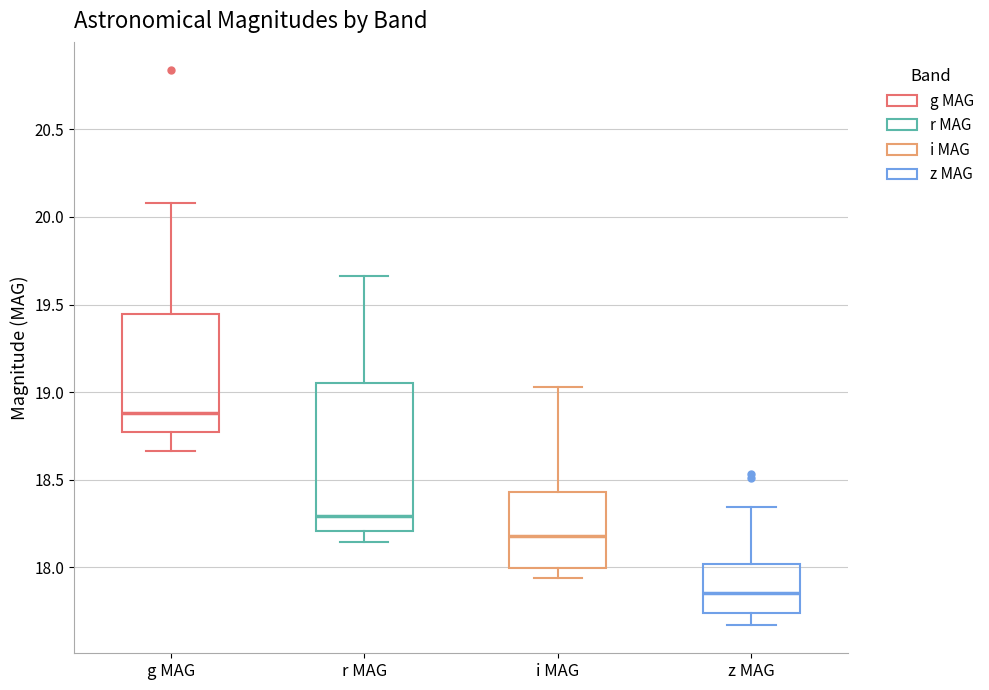

Reading left to right, read every box against the y-axis: the position of its median line, the range the box covers, and the ends of its whiskers. The values are not printed on the chart, so give them approximately, as read against the axis.

g MAG: median 18.90, box 18.75 to 19.45, whiskers 18.65 to 20.10
r MAG: median 18.30, box 18.20 to 19.05, whiskers 18.15 to 19.65
i MAG: median 18.20, box 18.00 to 18.45, whiskers 17.95 to 19.05
z MAG: median 17.85, box 17.75 to 18.00, whiskers 17.65 to 18.35